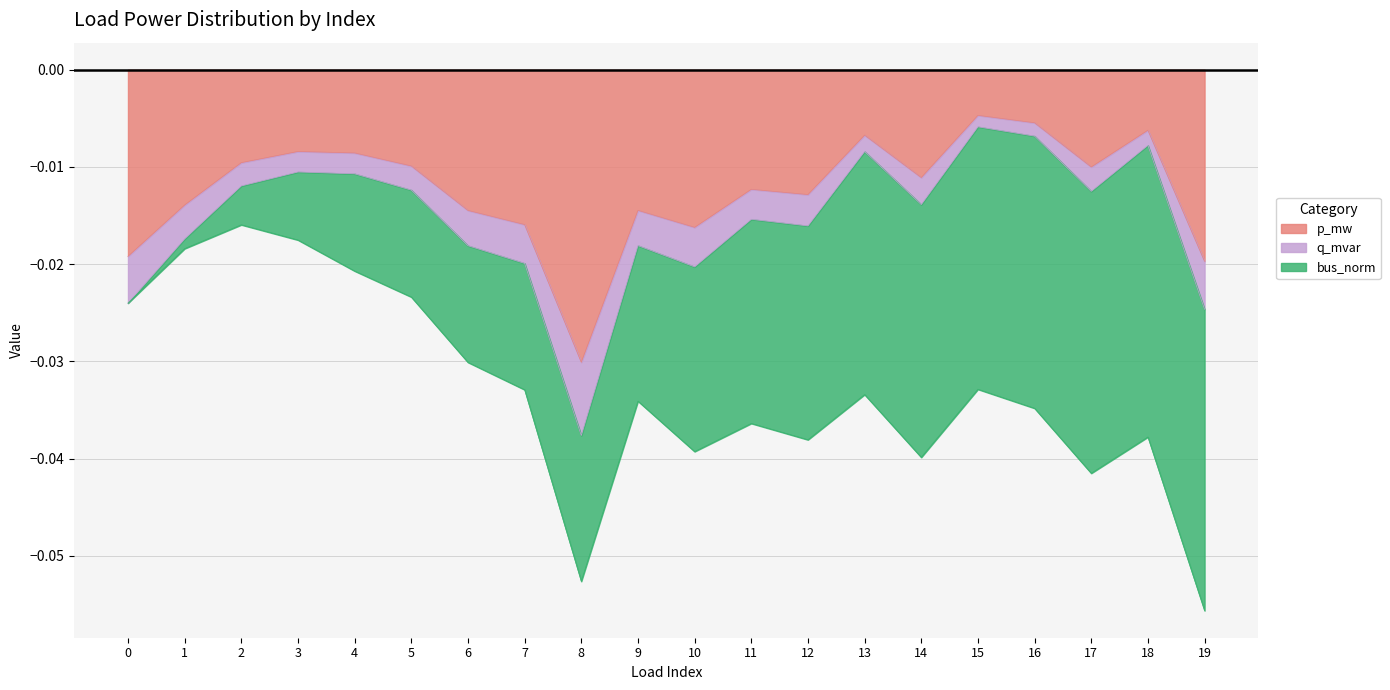

Between 8 and 14, which series saw the biggest shift?

q_mvar